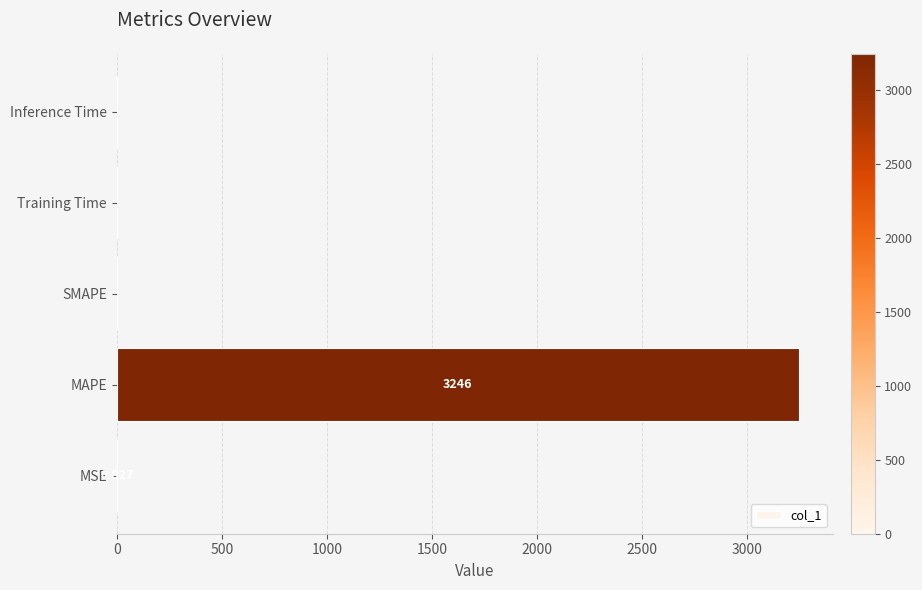

Which category has the highest value across all series?

MAPE